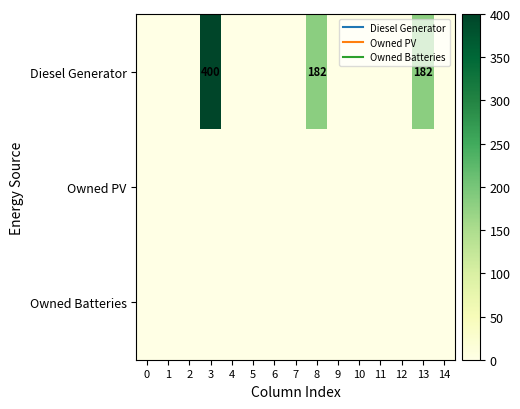

True or false: Owned Batteries has a value of 0 at 5.

True